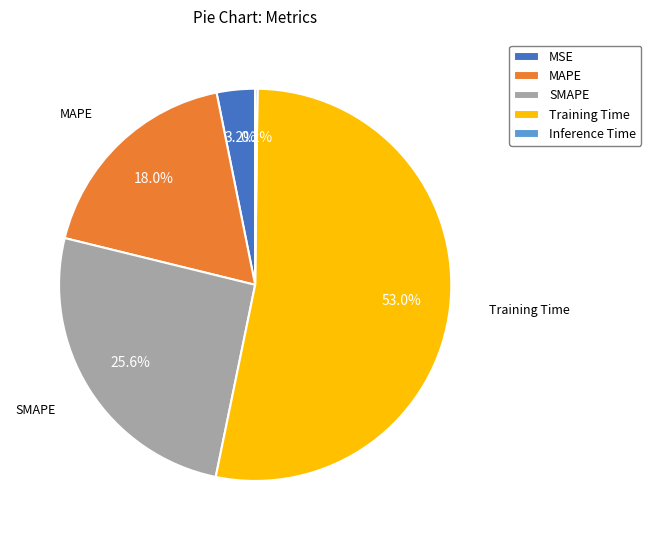

True or false: MSE accounts for 16% of the total.

False